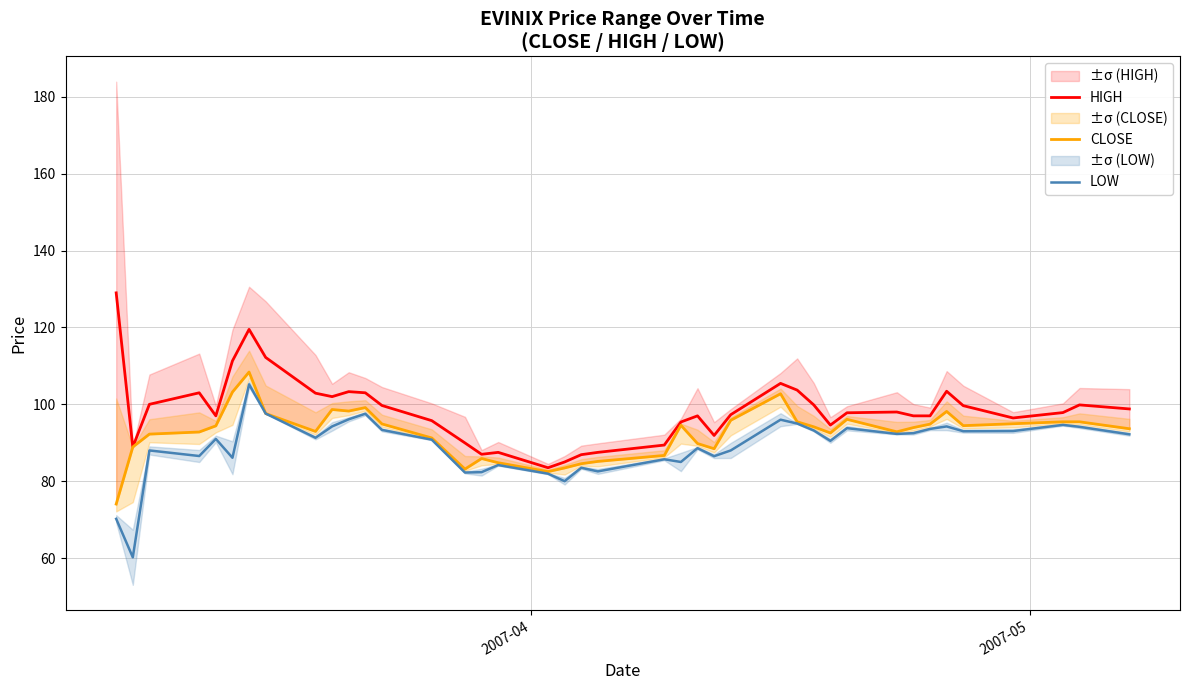

True or false: LOW and HIGH cross at least once.

False